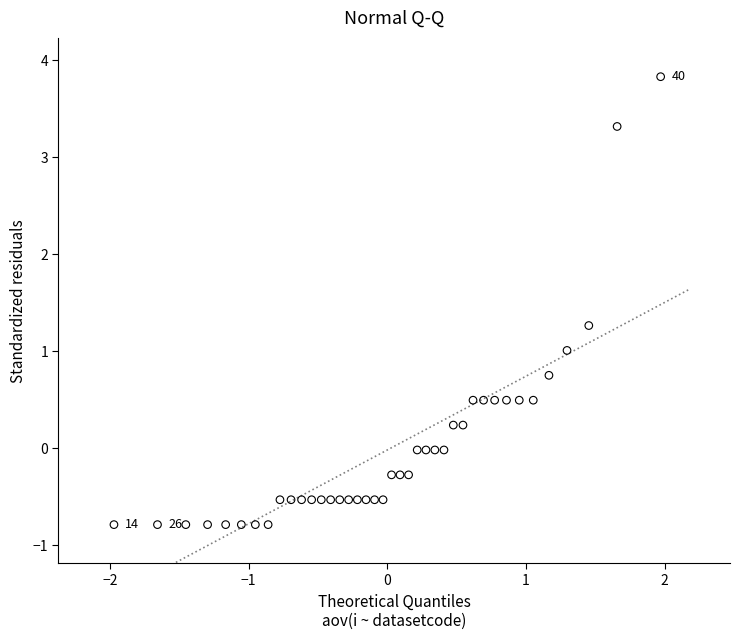

What is the range of X values (max minus min)?

3.9